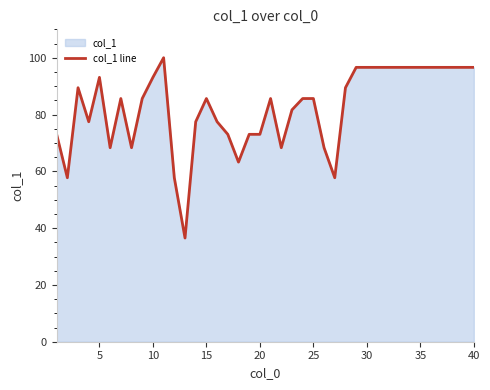

What is the maximum value shown in the chart?

100.0